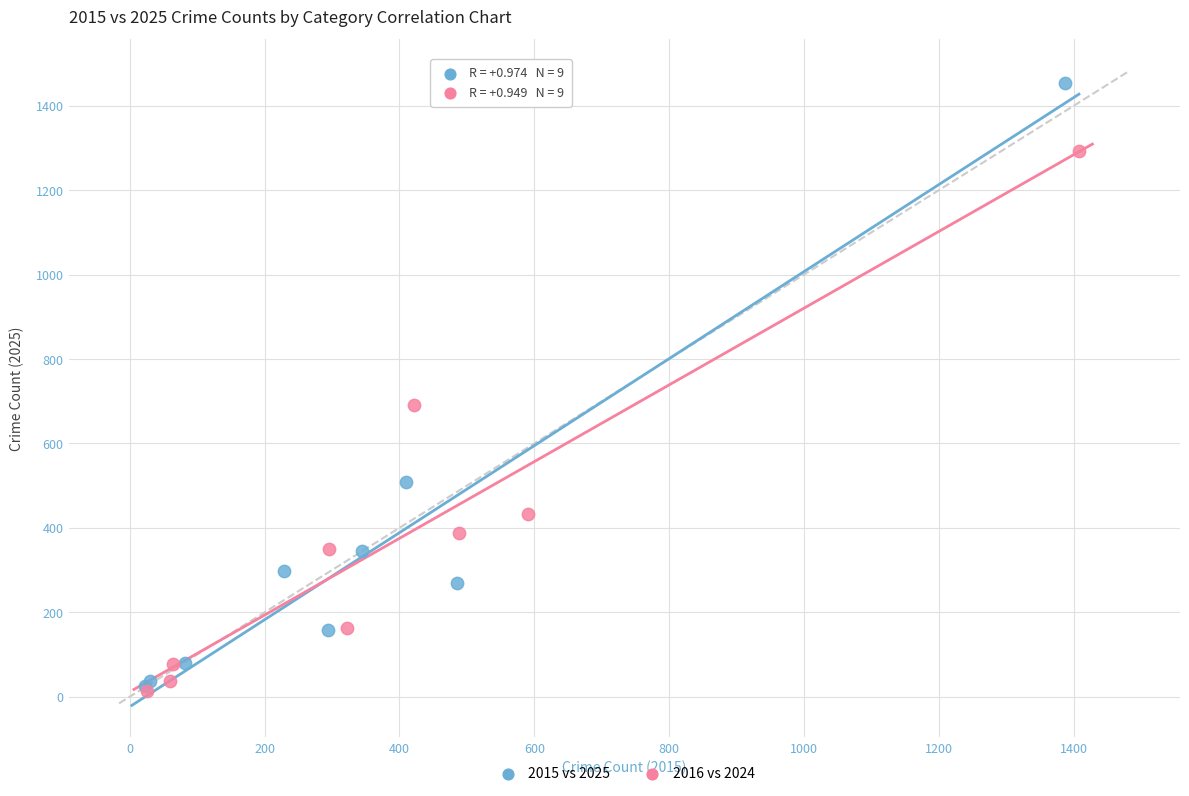

Which series contains the highest Y value?

2015 vs 2025